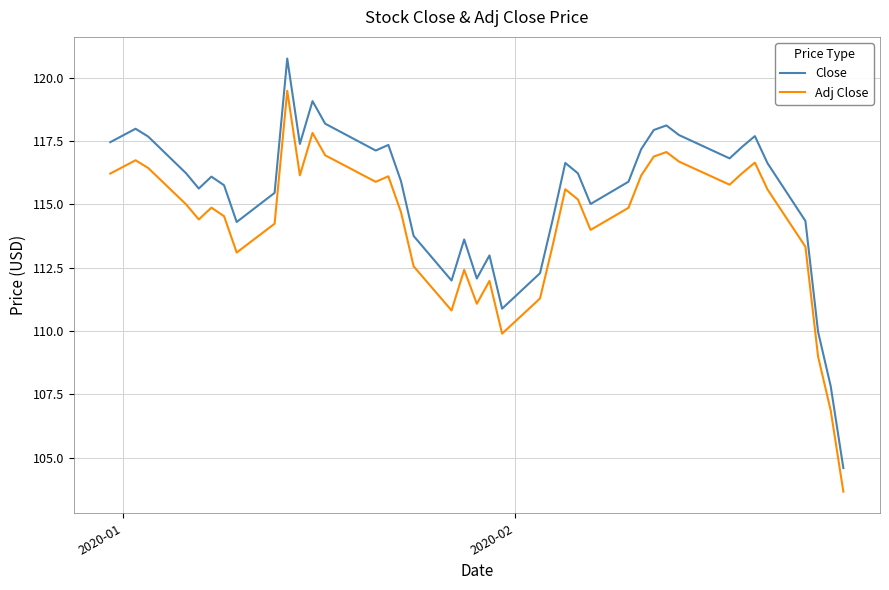

How many series are shown in this chart?

2